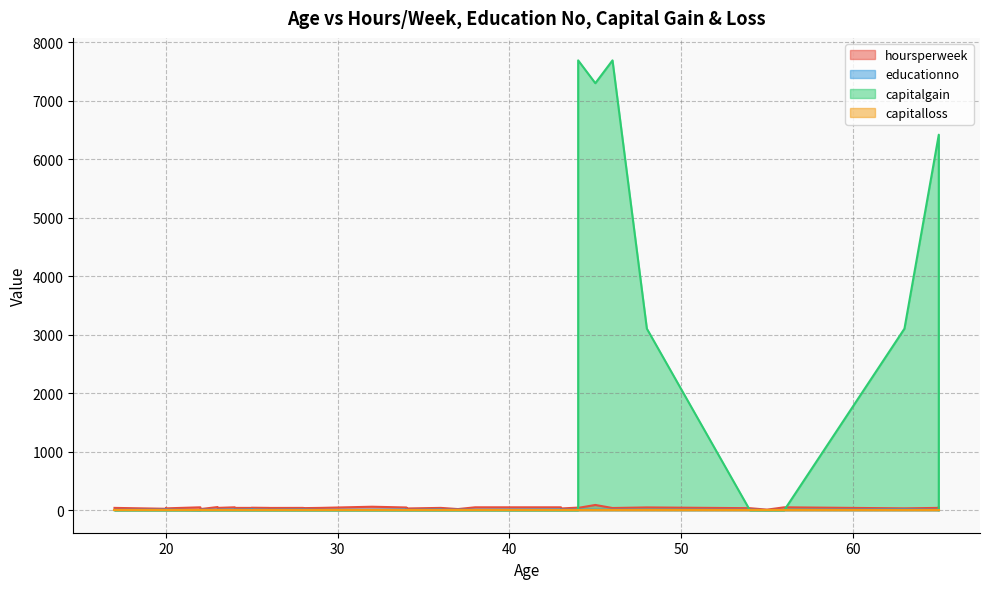

What is the label of the 18th point from the right?

23